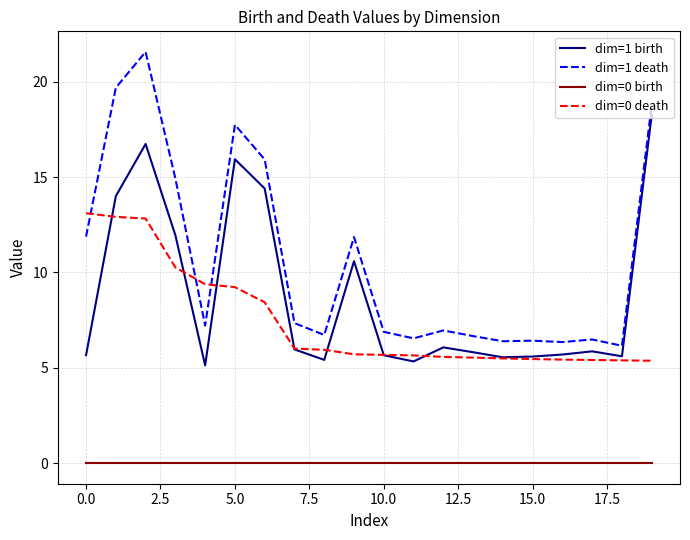

Which series has the largest range (max minus min)?

dim=1 death